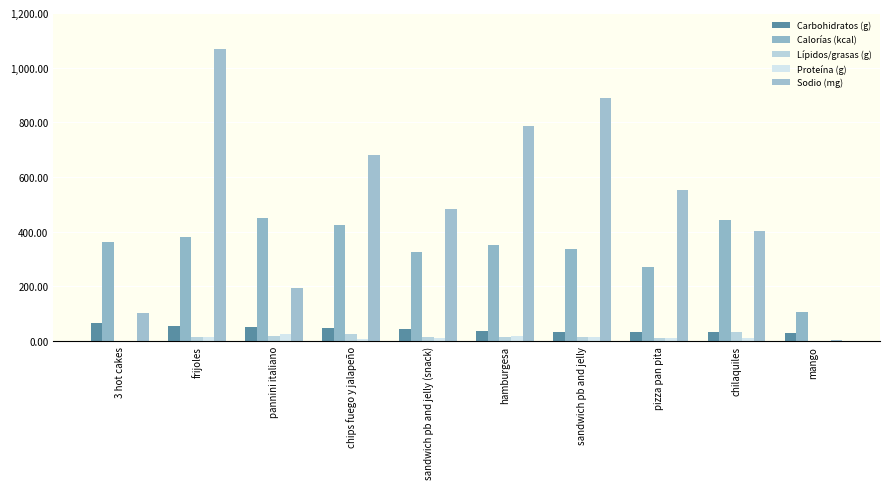

Reading right to left, transcribe all the data shown in this chart.

Carbohidratos (g): mango=28.1	chilaquiles=31.9	pizza pan pita=33.5	sandwich pb and jelly=33.7	hamburgesa=35.7	sandwich pb and jelly (snack)=42.2	chips fuego y jalapeño=46.0	pannini italiano=50.0	frijoles=54.1	3 hot cakes=66.0
Calorías (kcal): mango=107.0	chilaquiles=443.0	pizza pan pita=272.0	sandwich pb and jelly=338.0	hamburgesa=351.0	sandwich pb and jelly (snack)=327.0	chips fuego y jalapeño=424.0	pannini italiano=449.0	frijoles=382.0	3 hot cakes=363.0
Lípidos/grasas (g): mango=0.5	chilaquiles=32.0	pizza pan pita=9.8	sandwich pb and jelly=15.0	hamburgesa=14.8	sandwich pb and jelly (snack)=14.2	chips fuego y jalapeño=24.0	pannini italiano=17.0	frijoles=13.0	3 hot cakes=0.0
Proteína (g): mango=0.8	chilaquiles=9.7	pizza pan pita=12.3	sandwich pb and jelly=16.2	hamburgesa=18.0	sandwich pb and jelly (snack)=10.3	chips fuego y jalapeño=6.0	pannini italiano=24.0	frijoles=14.0	3 hot cakes=1.0
Sodio (mg): mango=3.0	chilaquiles=404.0	pizza pan pita=551.0	sandwich pb and jelly=888.0	hamburgesa=785.0	sandwich pb and jelly (snack)=483.0	chips fuego y jalapeño=682.0	pannini italiano=194.0	frijoles=1068.0	3 hot cakes=103.0